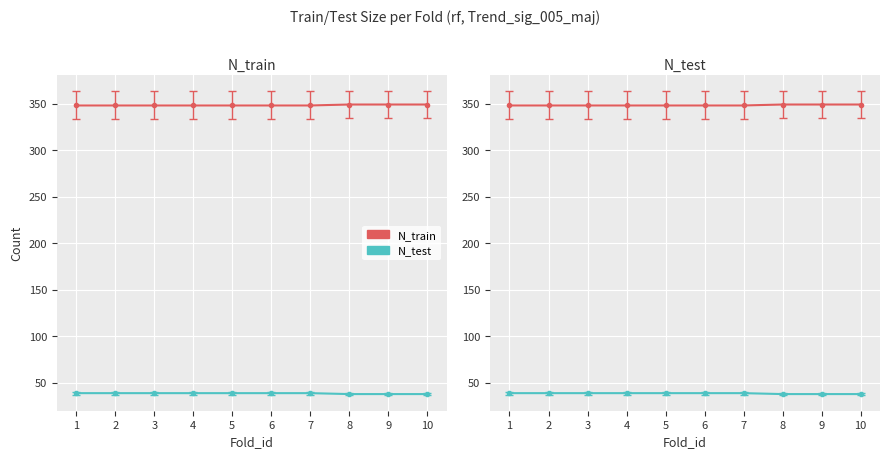

Is the value of N_test at 1 greater than the value of N_train at 6?

No